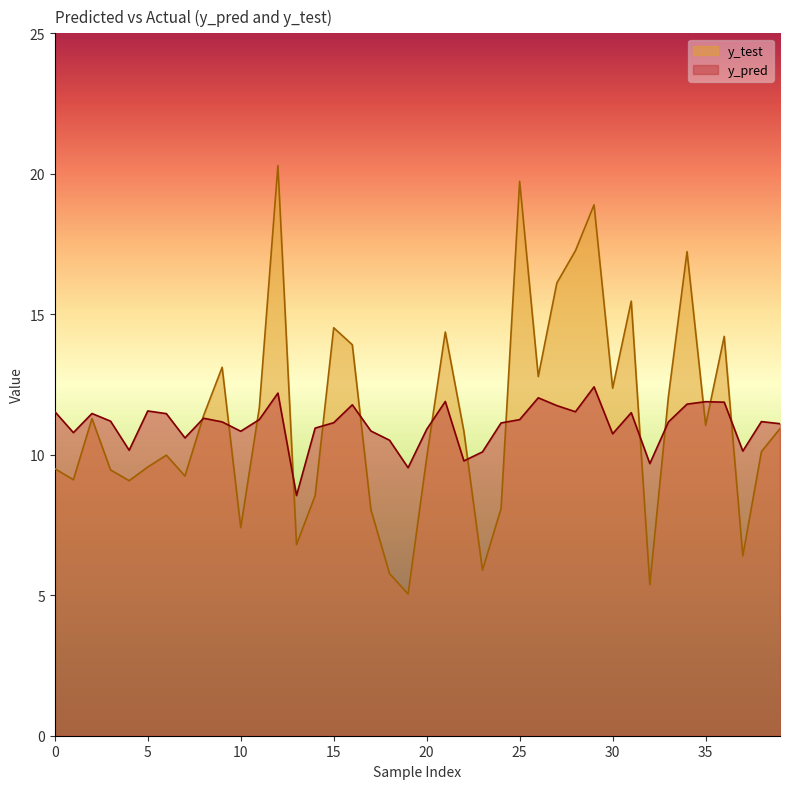

Which series has the widest spread of values?

y_test